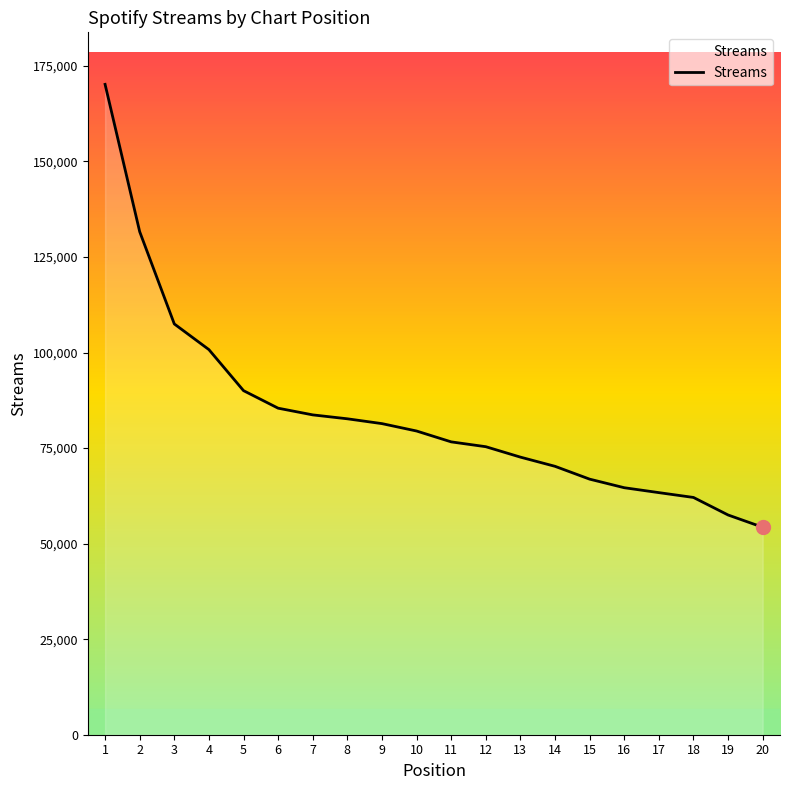

What value does the data have at 8?

82662